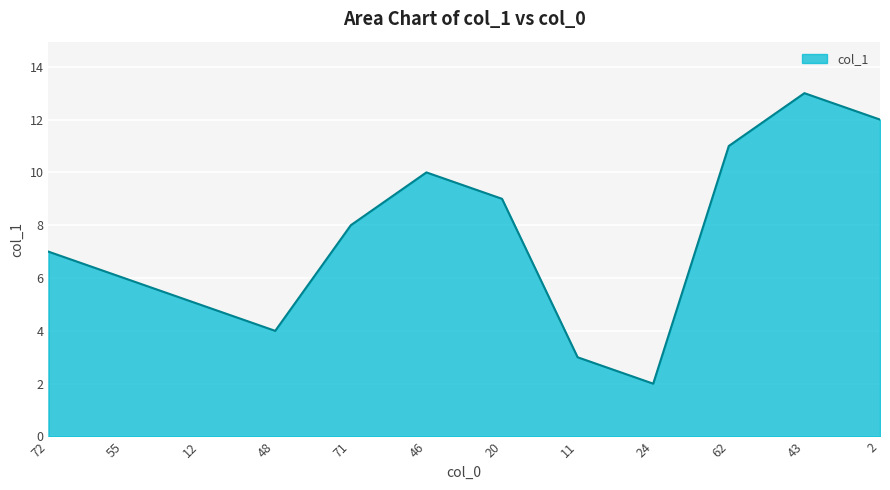

Which label corresponds to the largest value in the chart?

43